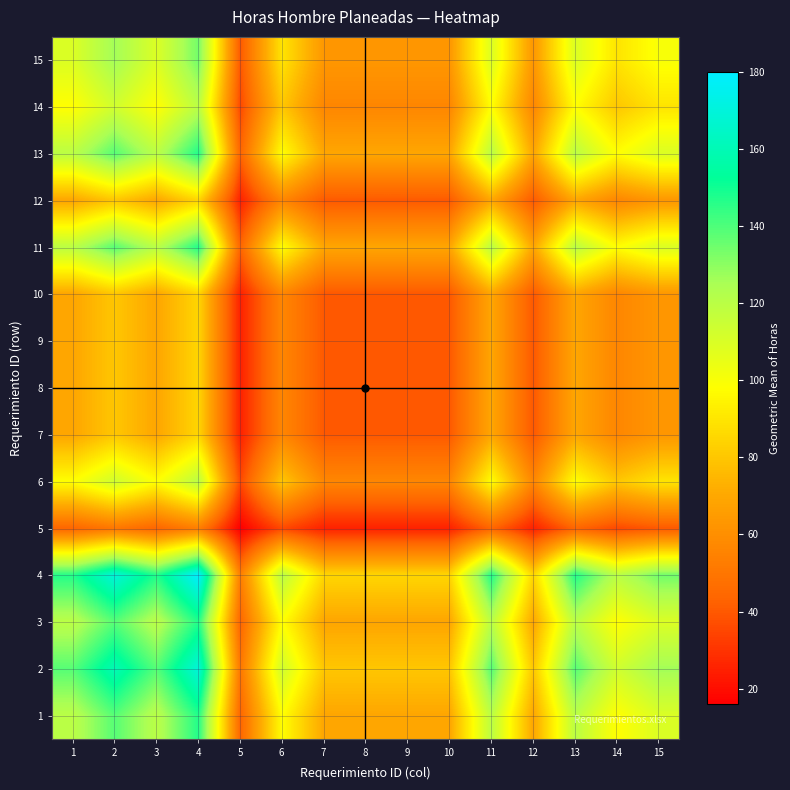

Rank the series by their maximum value, from highest to lowest.

4, 2, 1, 3, 11, 13, 15, 6, 14, 7, 8, 9, 10, 12, 5